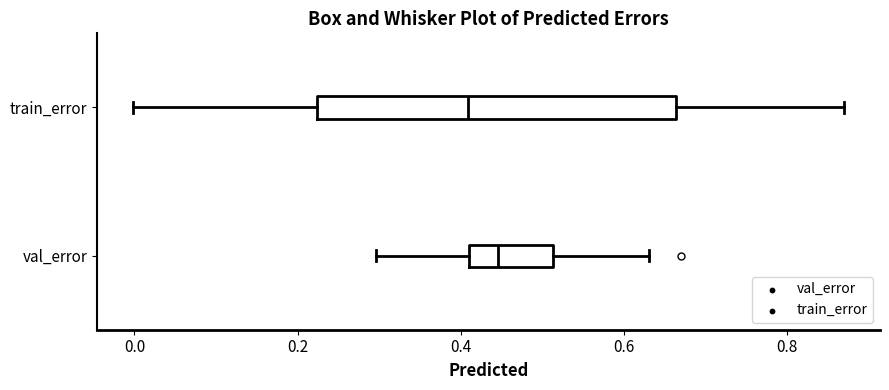

Reading bottom to top, read every box against the x-axis: the position of its median line, the range the box covers, and the ends of its whiskers. The values are not printed on the chart, so give them approximately, as read against the axis.

val_error: median 0.44, box 0.40 to 0.52, whiskers 0.30 to 0.64
train_error: median 0.40, box 0.22 to 0.66, whiskers 0.00 to 0.88